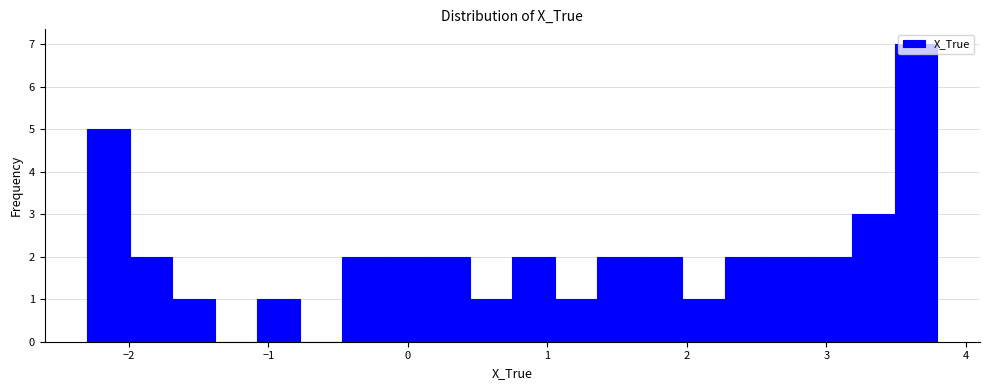

Around what value on the x-axis is the tallest bar? Give the approximate position of its centre, as read against the axis.

3.6